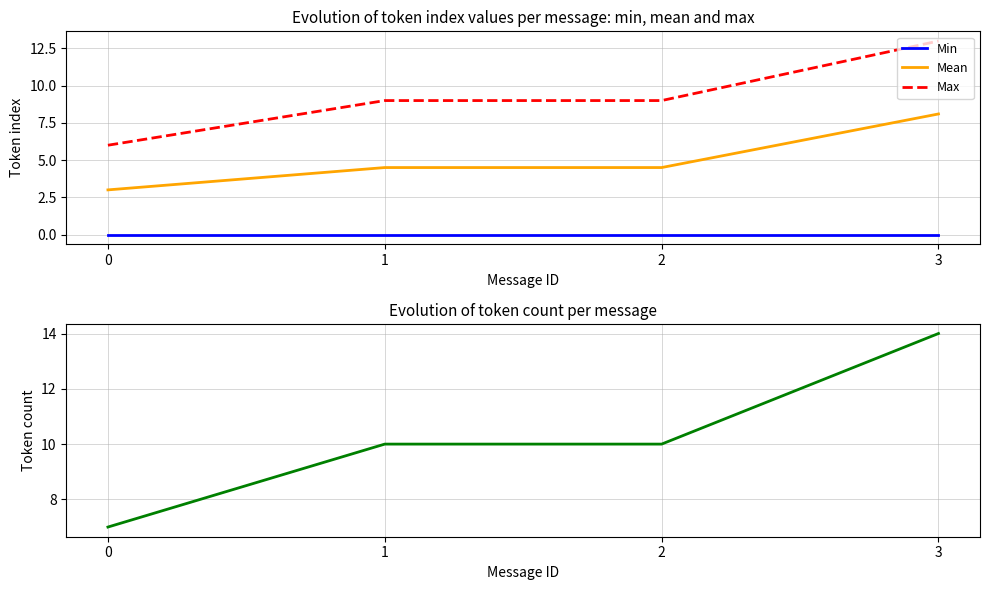

True or false: Max and Min intersect in this chart.

False